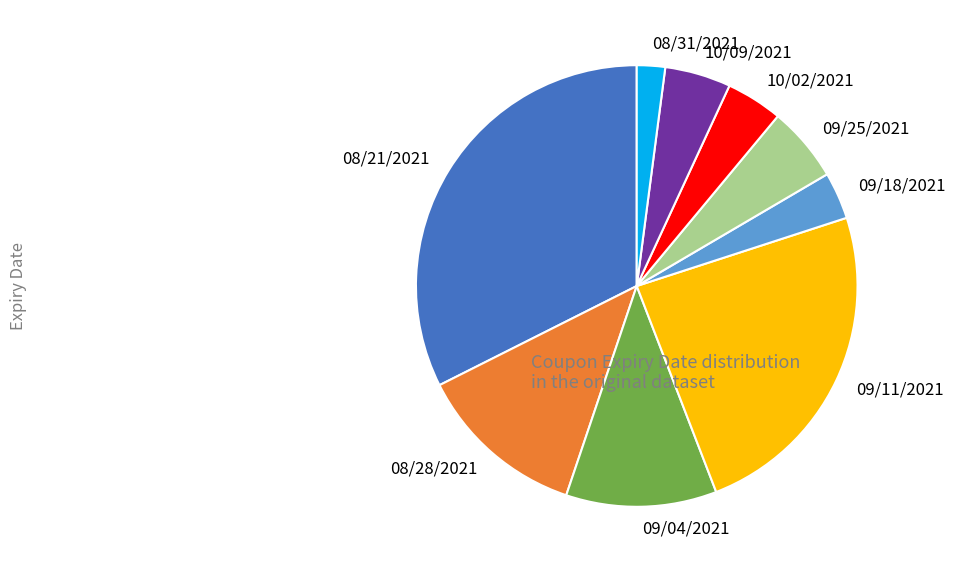

Between 10/09/2021 and 09/11/2021, which is larger?

09/11/2021